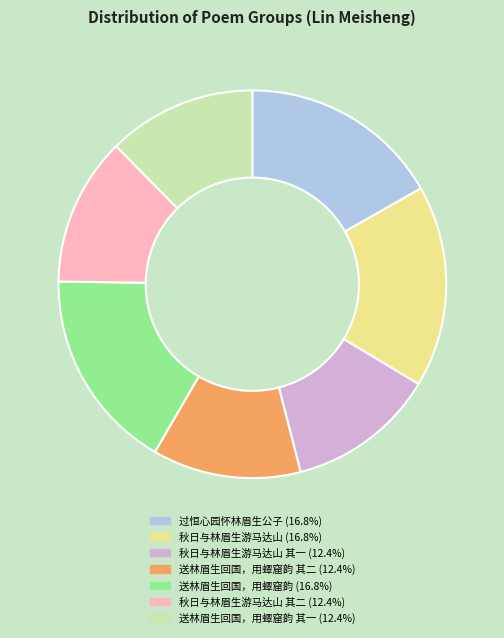

Is there any slice that represents more than half of the pie?

No